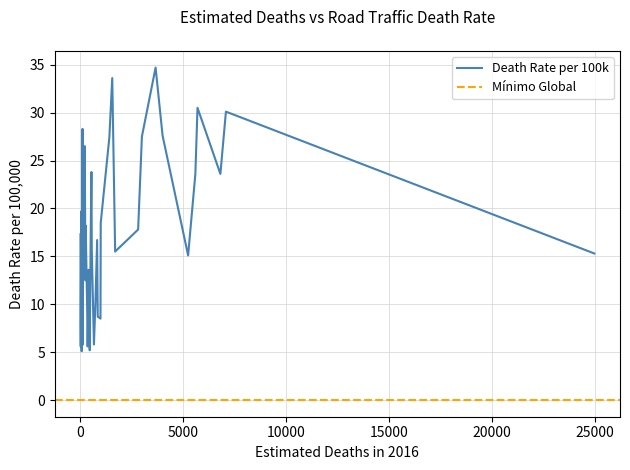

How many values are below 17?

20